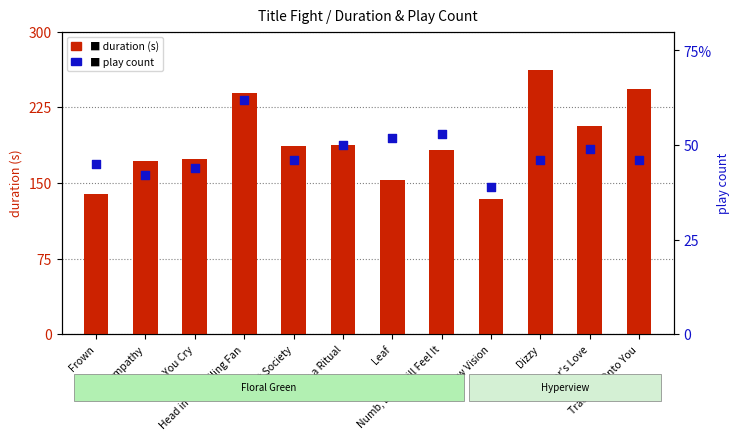

What are all the series names shown in the legend?

duration (s), play count